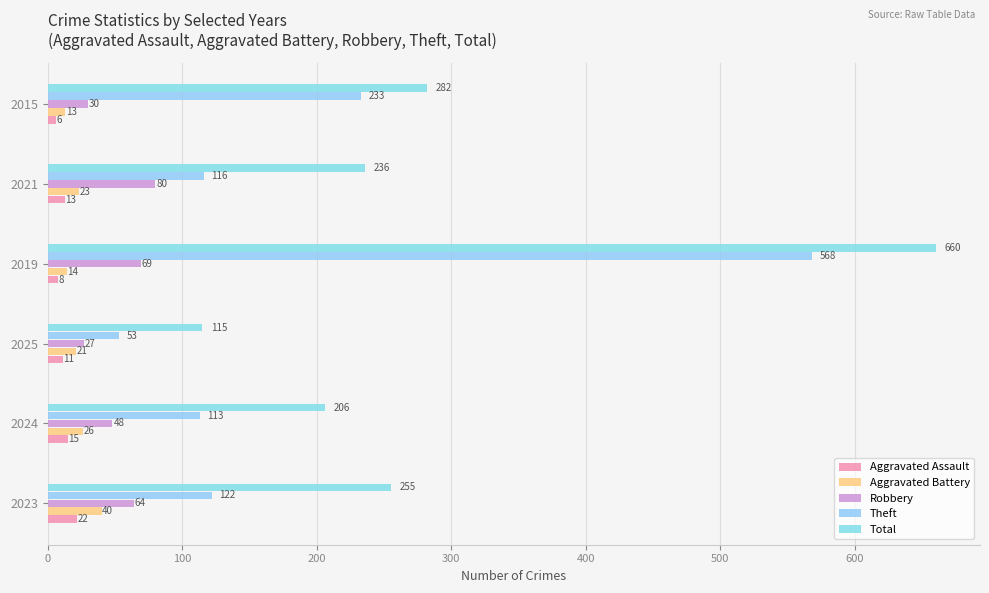

What is the difference between the maximum and minimum values in the Aggravated Battery series?

27